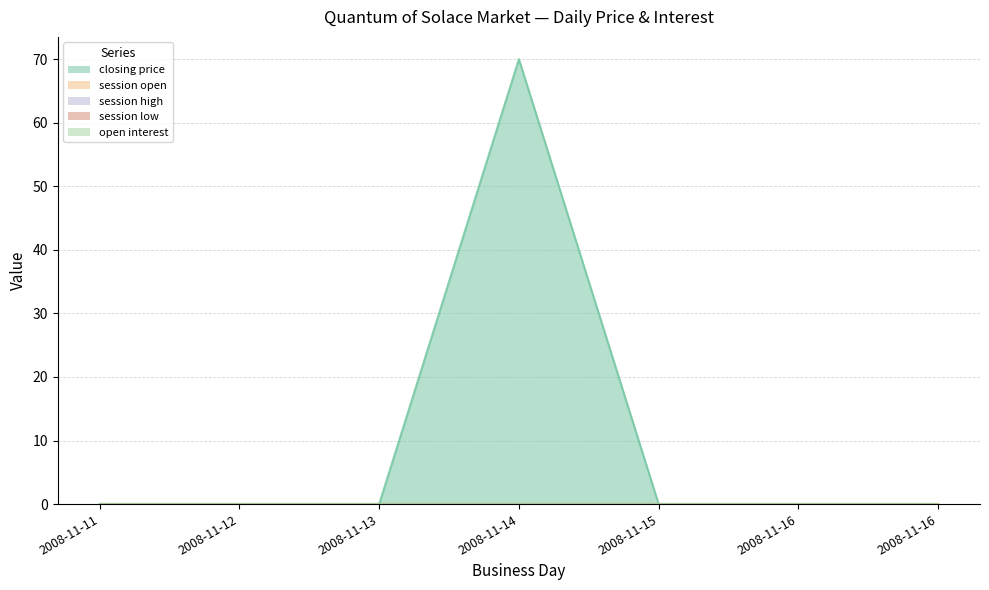

Count the number of data series in this chart.

5